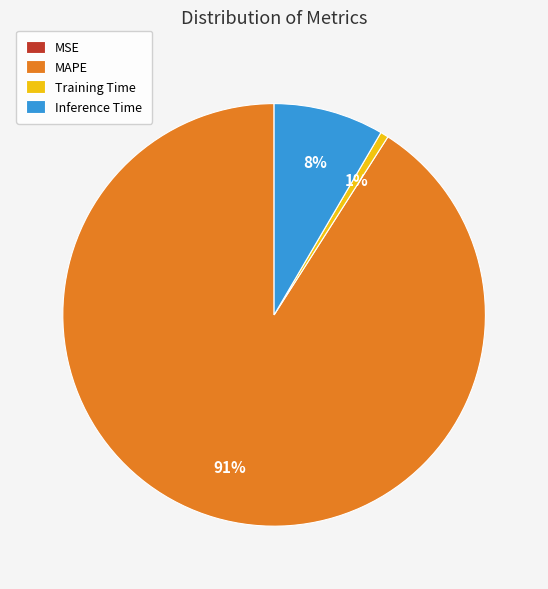

What is the largest slice in the pie chart?

MAPE